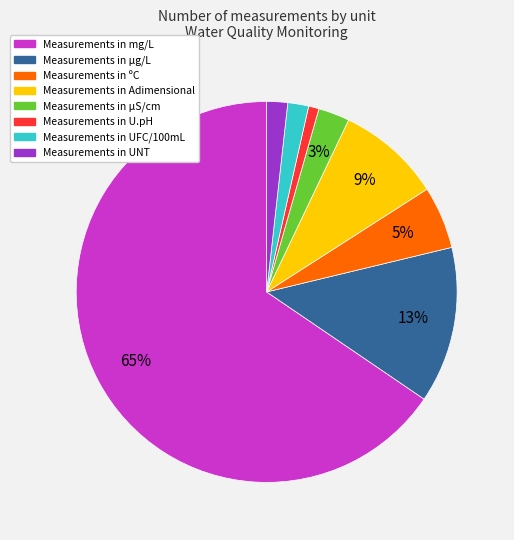

Is there any slice that represents more than half of the pie?

Yes